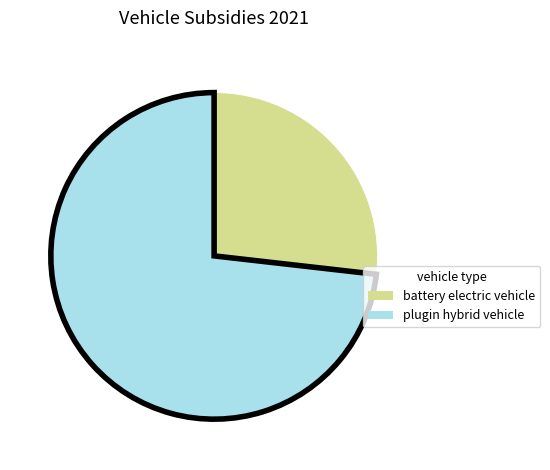

How many slices are in this pie chart?

2